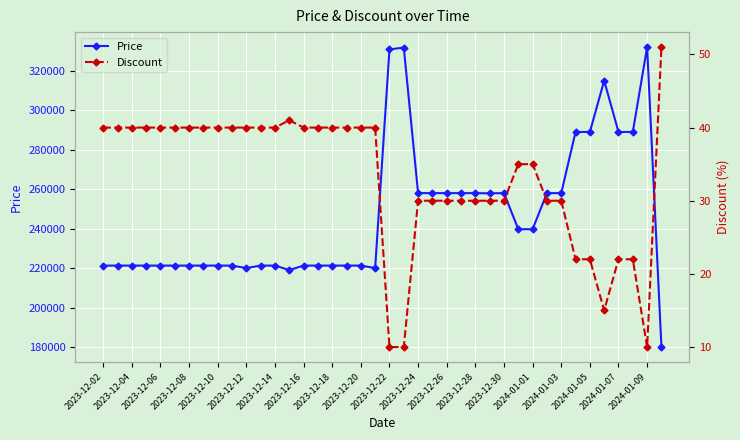

Which series has the widest spread of values?

Price